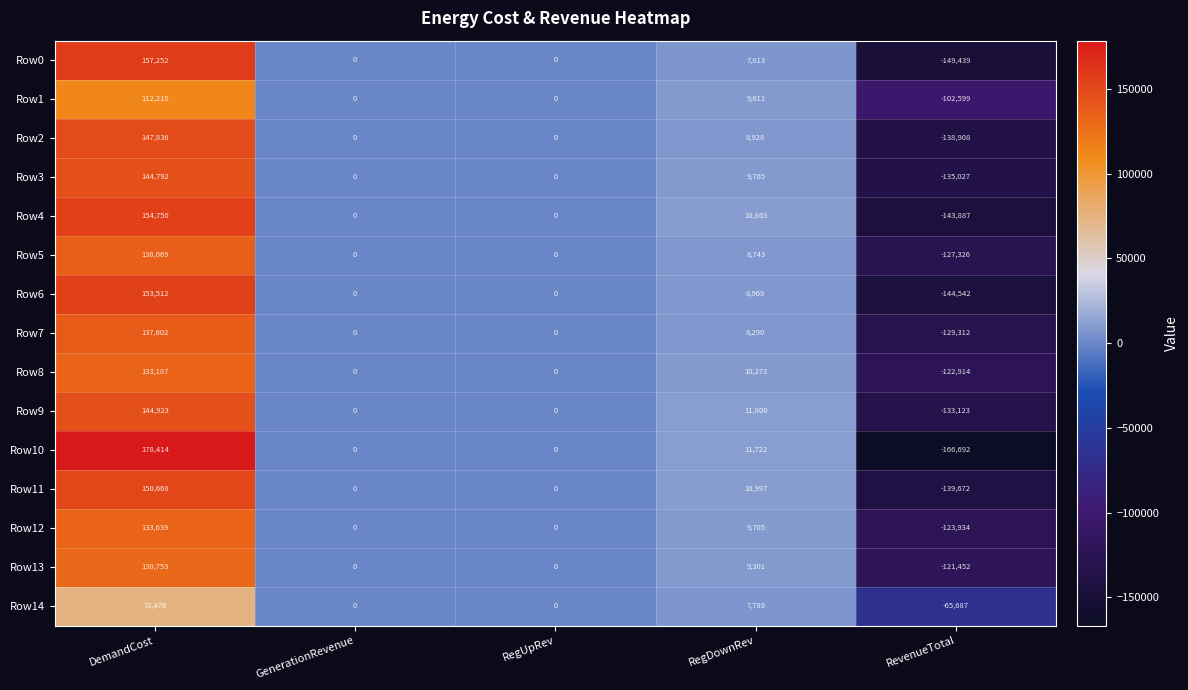

Which series has the largest range (max minus min)?

Row10